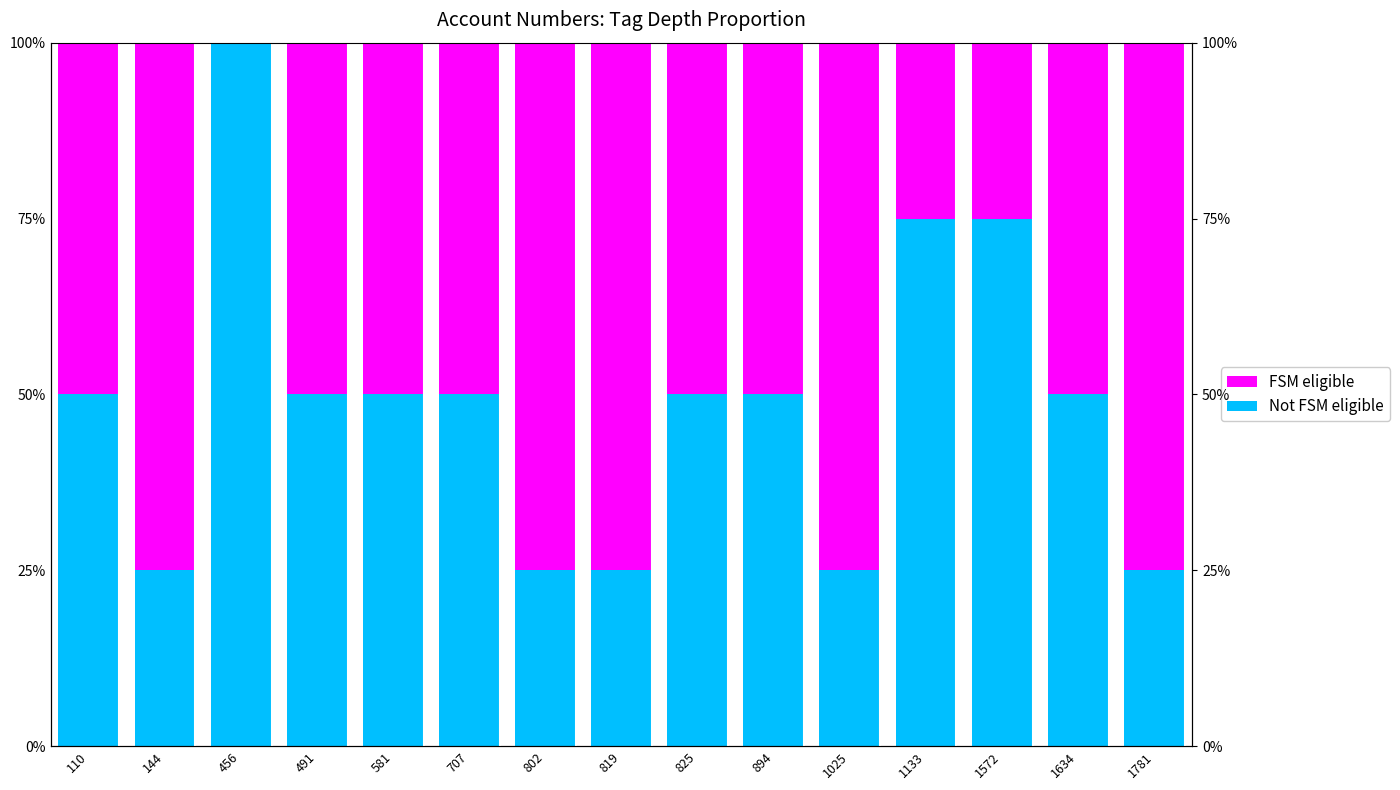

How many bars are there in total?

30